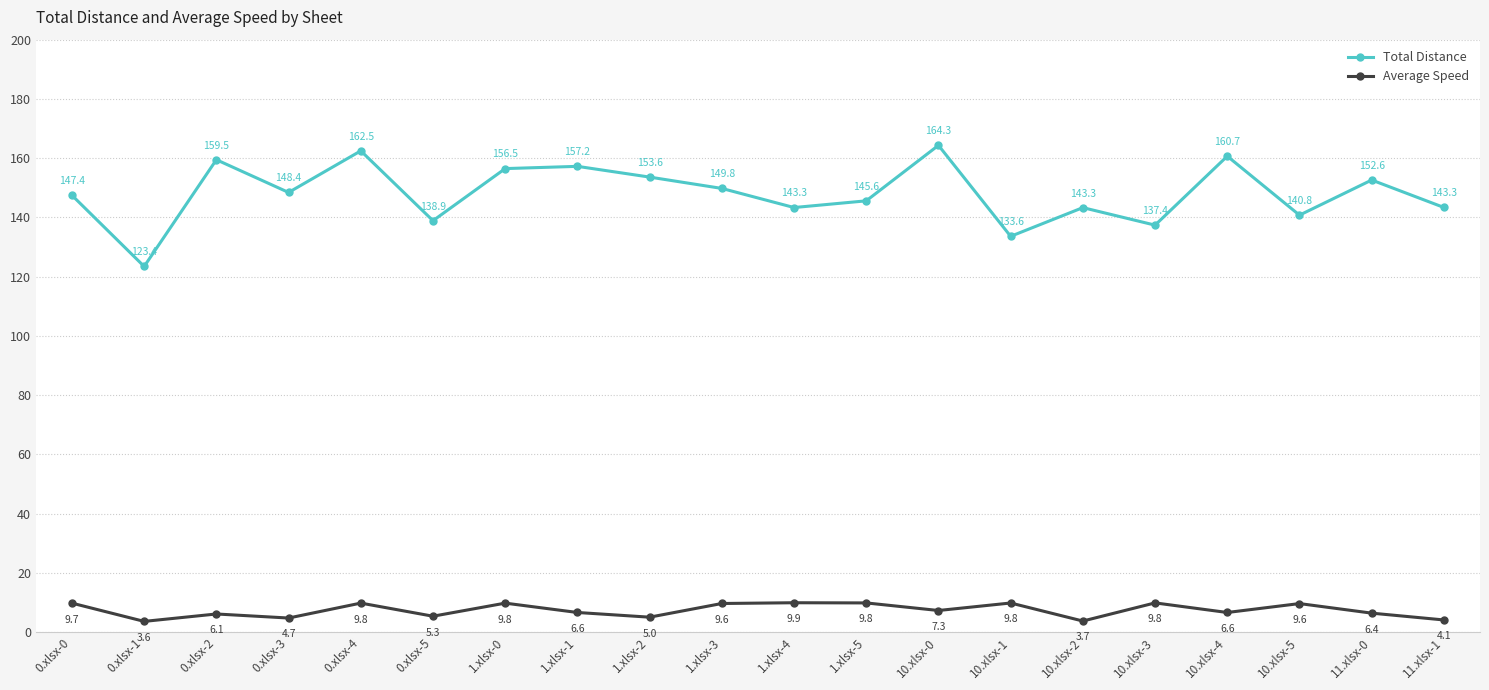

How many interior local valleys does the Average Speed series have?

7